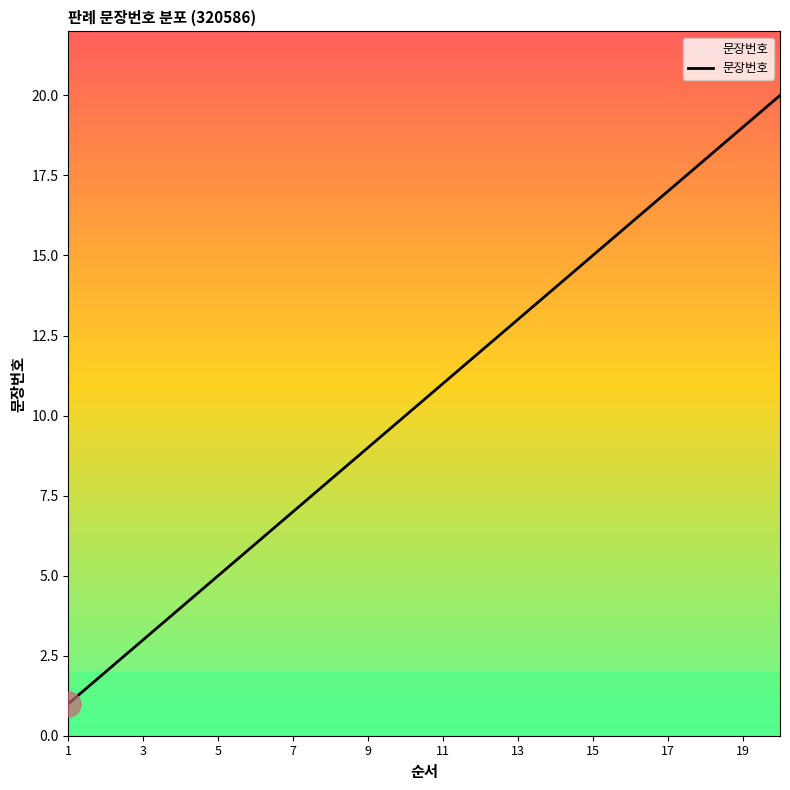

What is the difference between the maximum and minimum values?

19